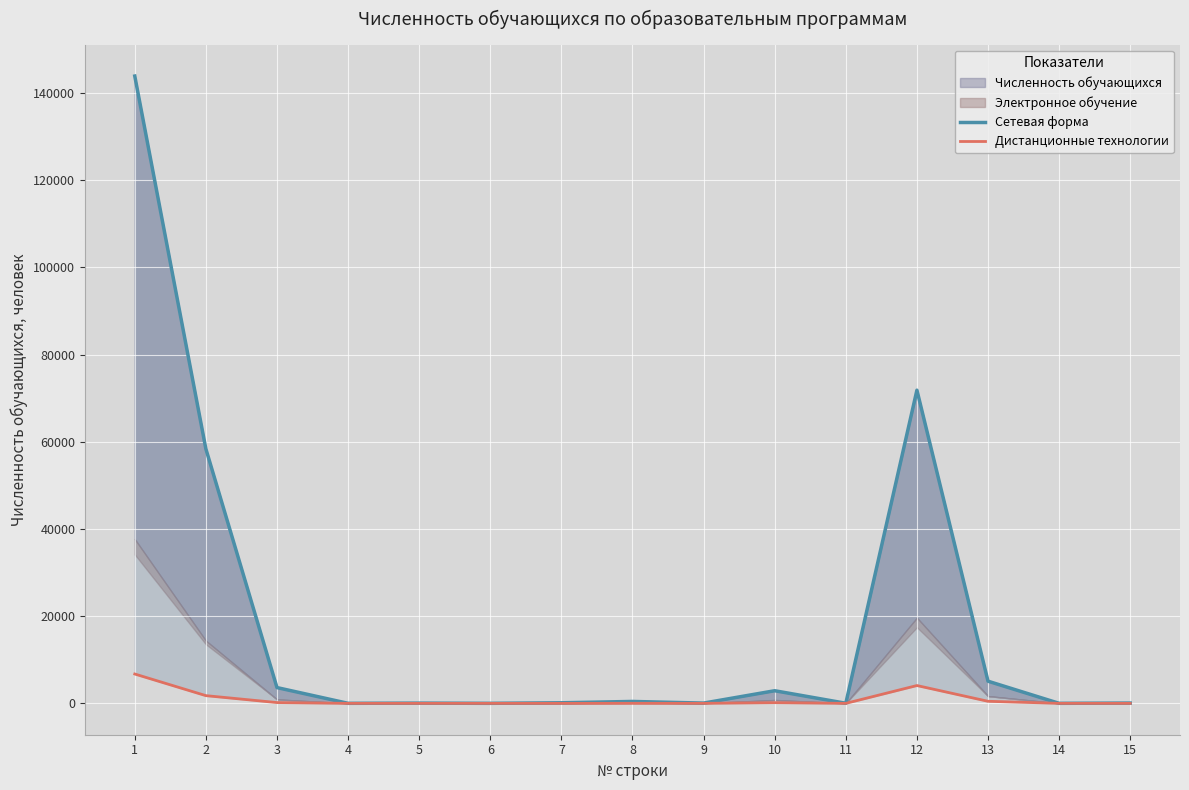

At which label does Дистанционные технологии first exceed 6?

1